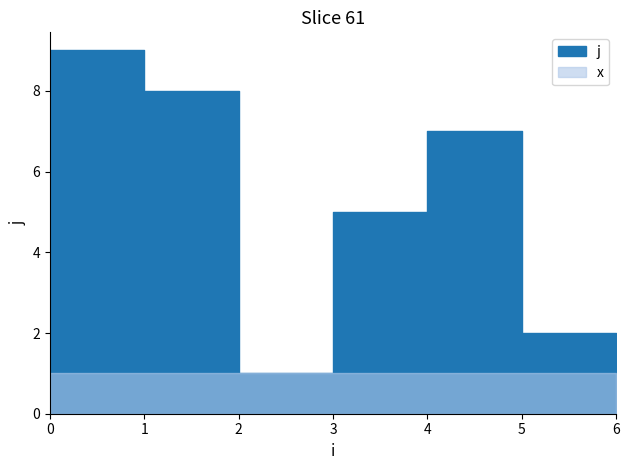

Where is the first local maximum for j?

1